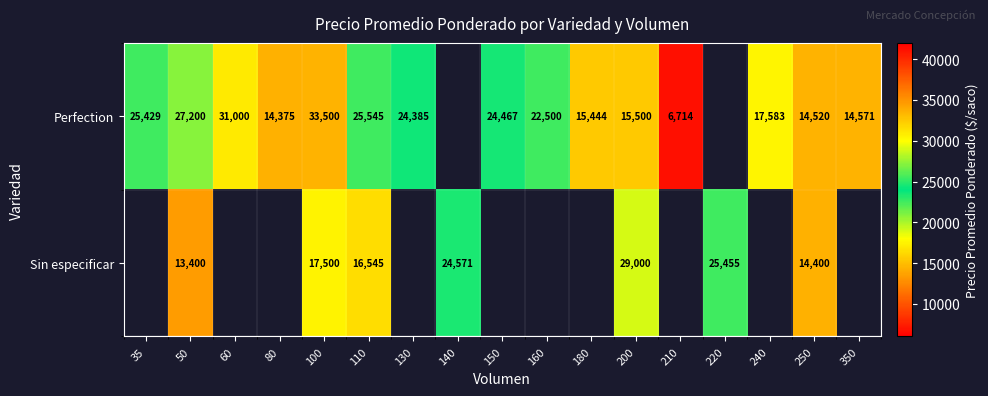

Which category has the lowest value across all series?

210